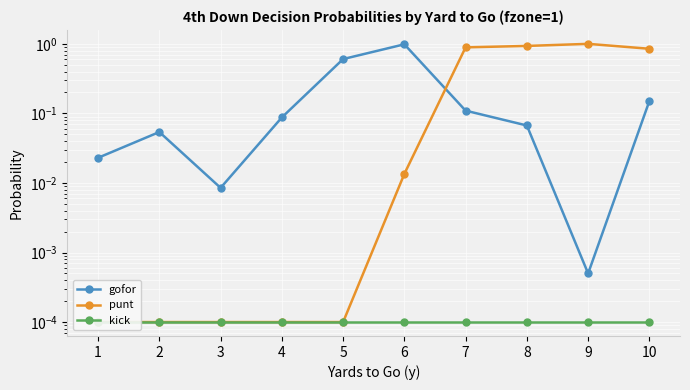

Between 7 and 1, which is larger?

7